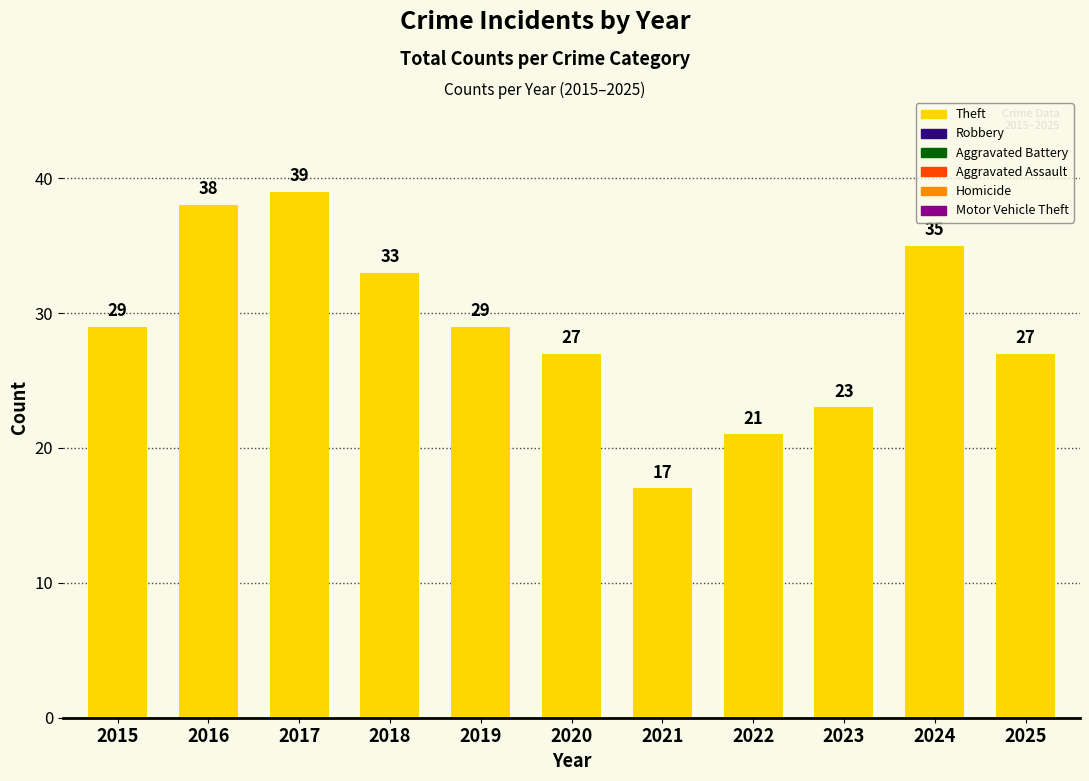

Approximately how many times larger is the value at 2021 compared to 2023?

0.7